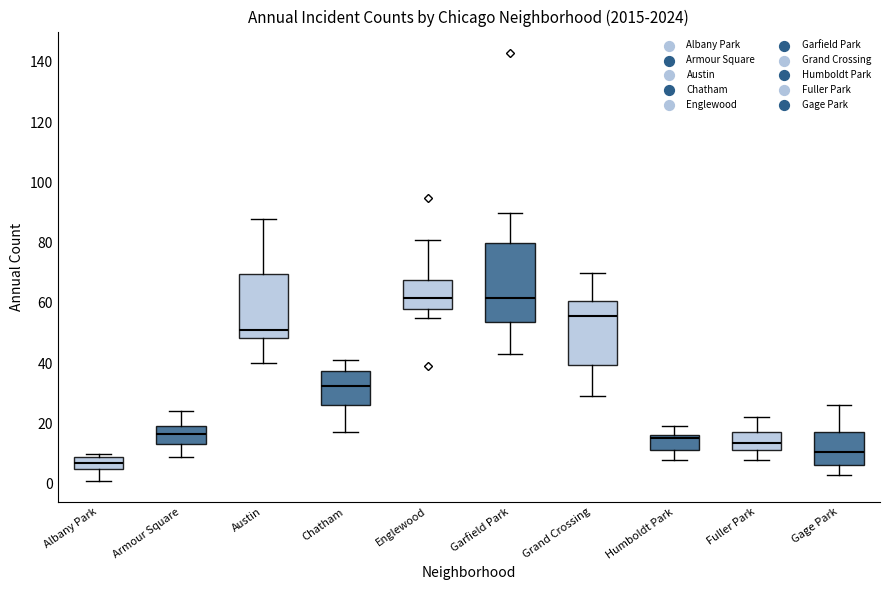

Reading left to right, transcribe this box plot: for each box, give where its median line is, the range the box spans, and where its two whiskers end, as read against the y-axis. The values are not printed on the chart, so give them approximately, as read against the axis.

Albany Park: median 8 (inside the box), box 6 to 8, whiskers 2 to 10
Armour Square: median 16, box 14 to 20, whiskers 10 to 24
Austin: median 52, box 48 to 70, whiskers 40 to 88
Chatham: median 32, box 26 to 38, whiskers 18 to 42
Englewood: median 62, box 58 to 68, whiskers 56 to 82
Garfield Park: median 62, box 54 to 80, whiskers 44 to 90
Grand Crossing: median 56, box 40 to 60, whiskers 30 to 70
Humboldt Park: median 16 (just below the box's upper edge), box 12 to 16, whiskers 8 to 20
Fuller Park: median 14, box 12 to 18, whiskers 8 to 22
Gage Park: median 10, box 6 to 18, whiskers 4 to 26